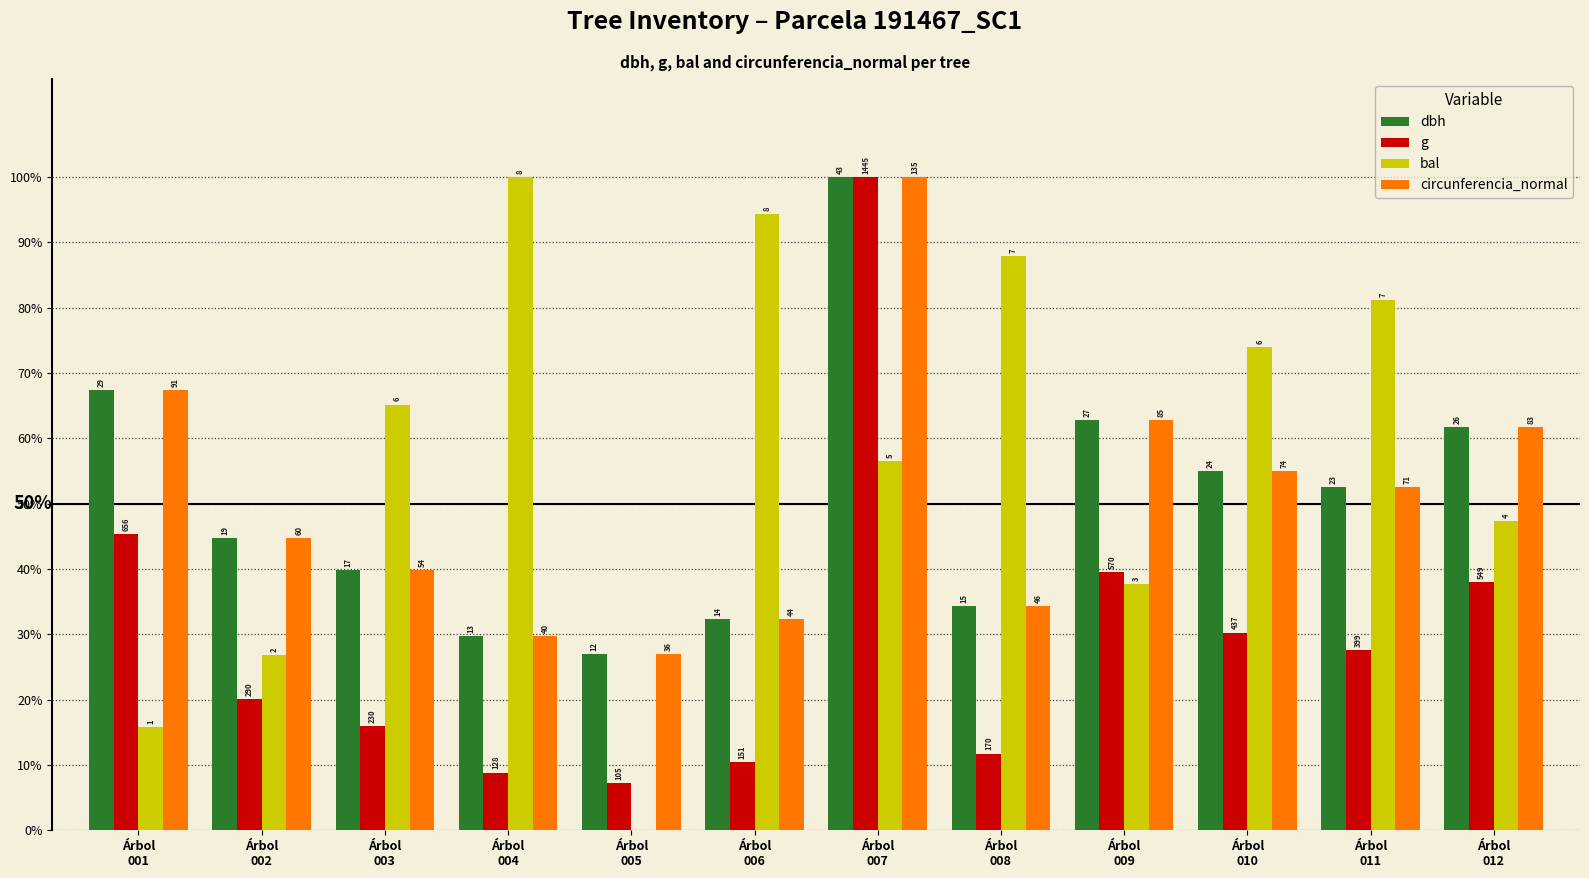

What are all the series names shown in the legend?

dbh, g, bal, circunferencia_normal